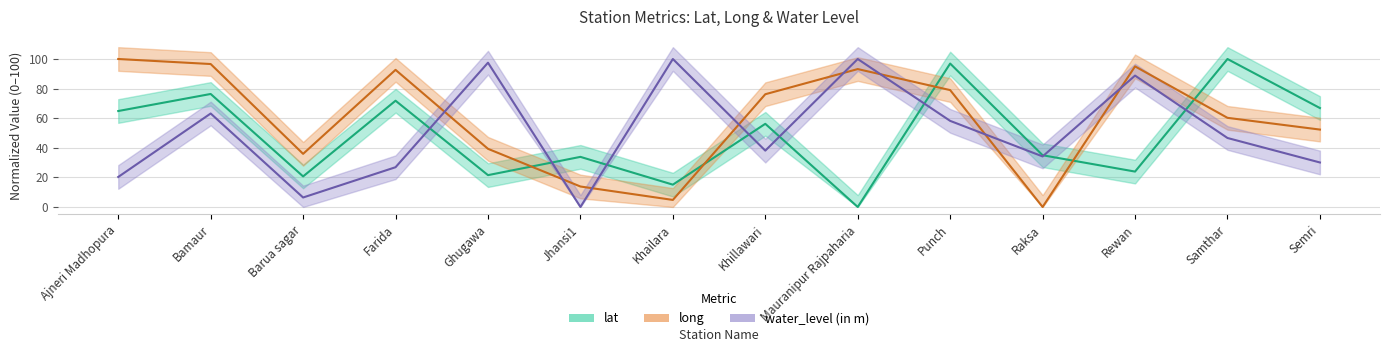

Reading left to right, extract all data points from this chart.

lat: Ajneri Madhopura=64.8	Bamaur=76.4	Barua sagar=20.7	Farida=71.8	Ghugawa=21.5	Jhansi1=33.9	Khailara=15.1	Khillawari=56.2	Mauranipur Rajpaharia=0.0	Punch=96.9	Raksa=35.0	Rewan=23.9	Samthar=100.0	Semri=66.9
long: Ajneri Madhopura=100.0	Bamaur=96.6	Barua sagar=35.9	Farida=92.7	Ghugawa=39.3	Jhansi1=13.8	Khailara=4.8	Khillawari=76.2	Mauranipur Rajpaharia=93.2	Punch=79.0	Raksa=0.0	Rewan=95.0	Samthar=60.2	Semri=52.3
water_level: Ajneri Madhopura=20.3	Bamaur=63.2	Barua sagar=6.4	Farida=26.9	Ghugawa=97.5	Jhansi1=0.0	Khailara=100.0	Khillawari=38.1	Mauranipur Rajpaharia=100.0	Punch=58.2	Raksa=34.2	Rewan=88.8	Samthar=46.6	Semri=30.1